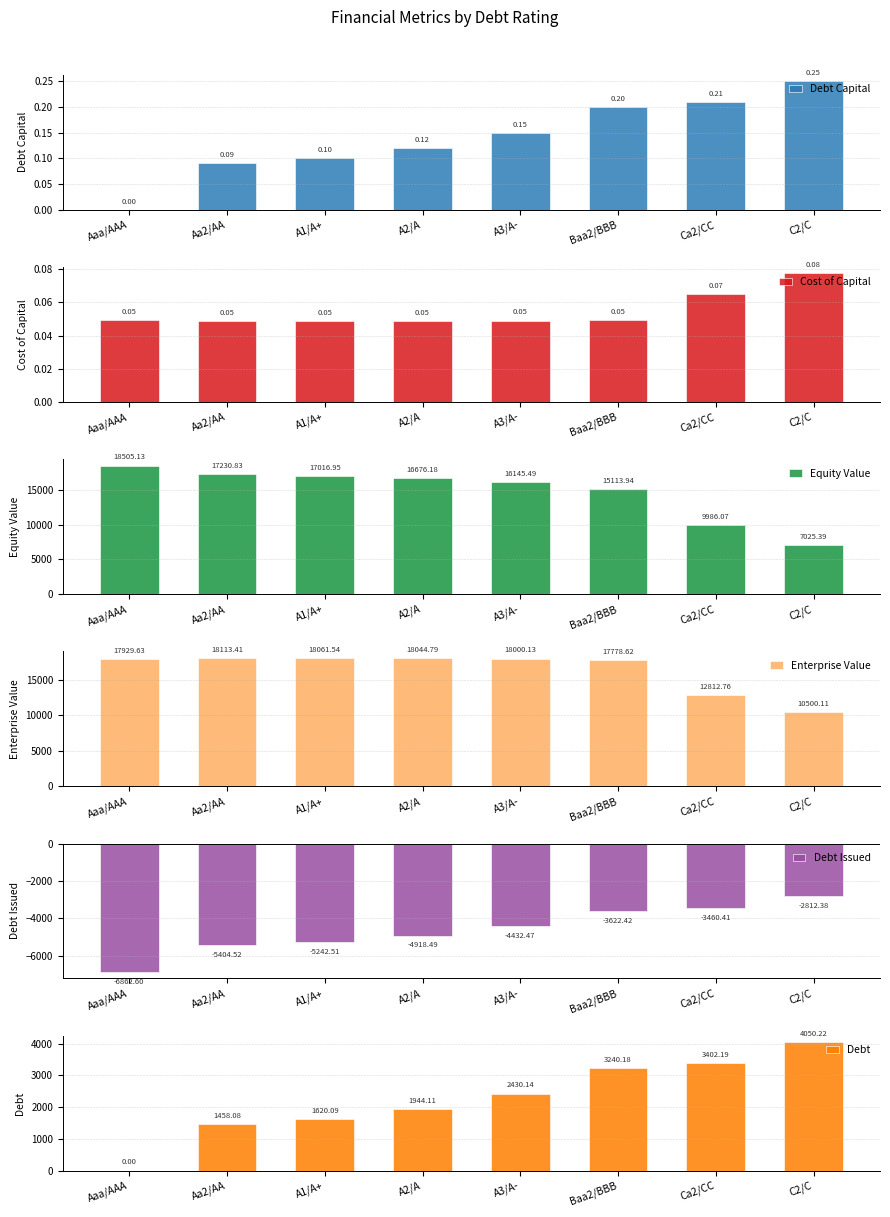

How many values in Debt Capital are above zero?

7